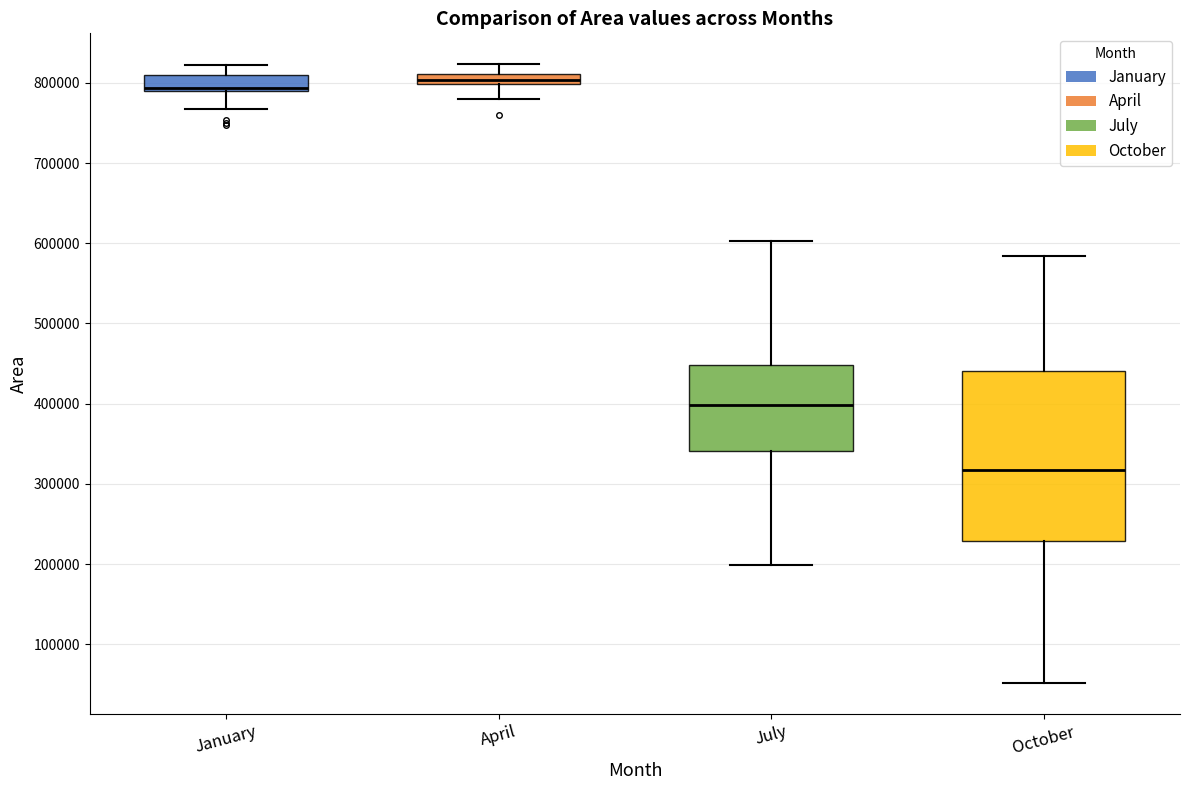

Which box's median line is the lowest?

October